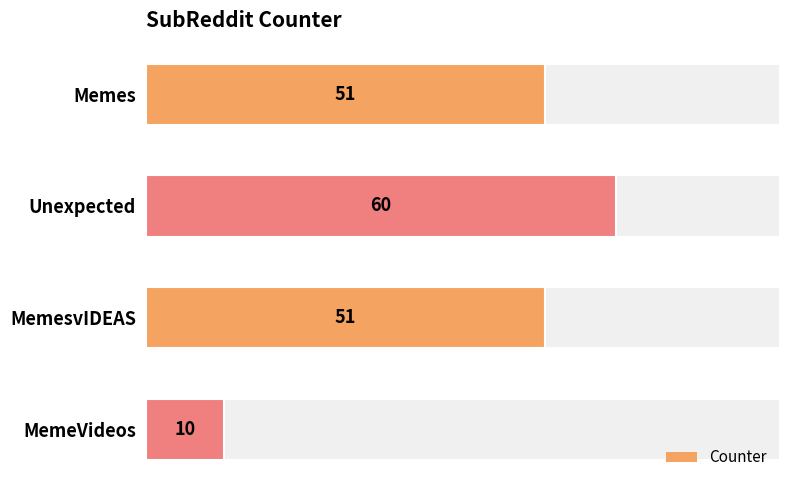

Count the values in the range 51 to 60.

3